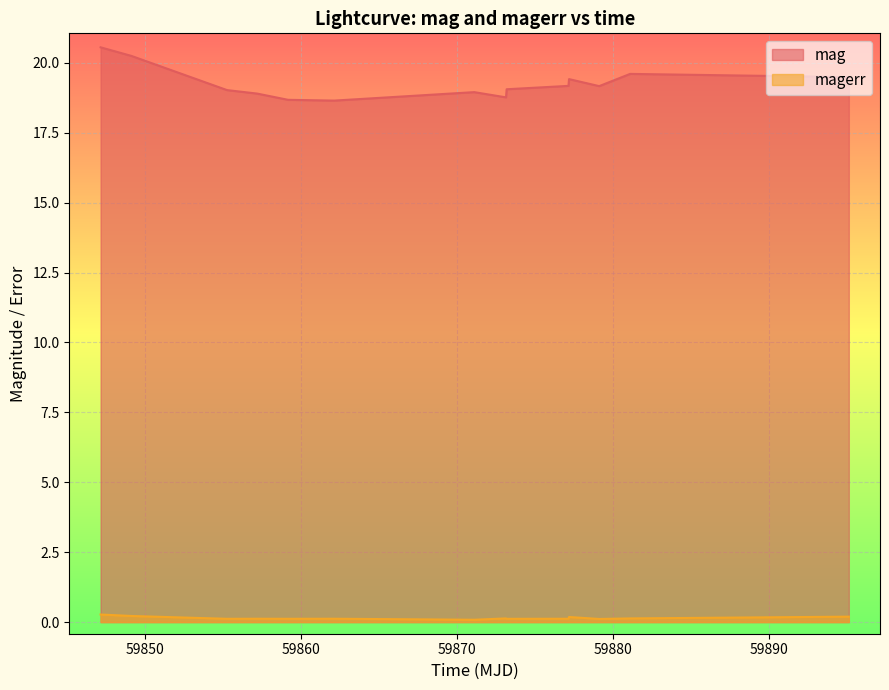

What is the minimum value for magerr?

0.1